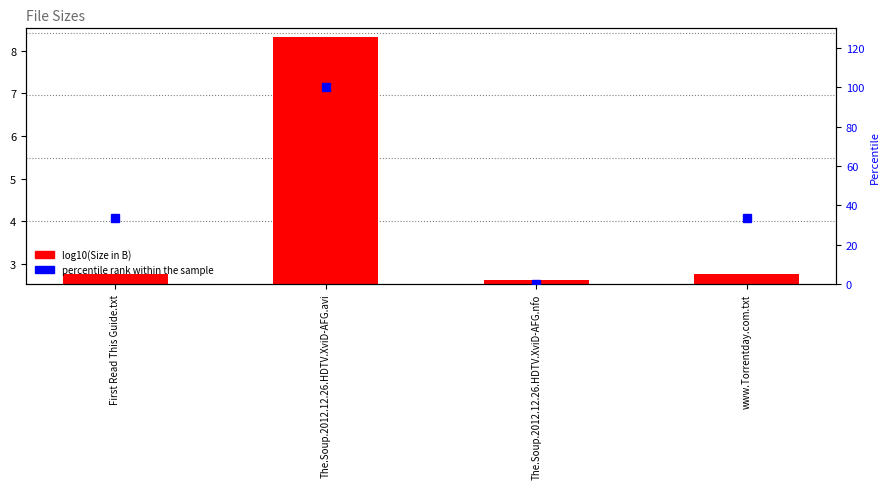

List the labels in order of value, largest first.

The.Soup.2012.12.26.HDTV.XviD-AFG.avi, First Read This Guide.txt, www.Torrentday.com.txt, The.Soup.2012.12.26.HDTV.XviD-AFG.nfo